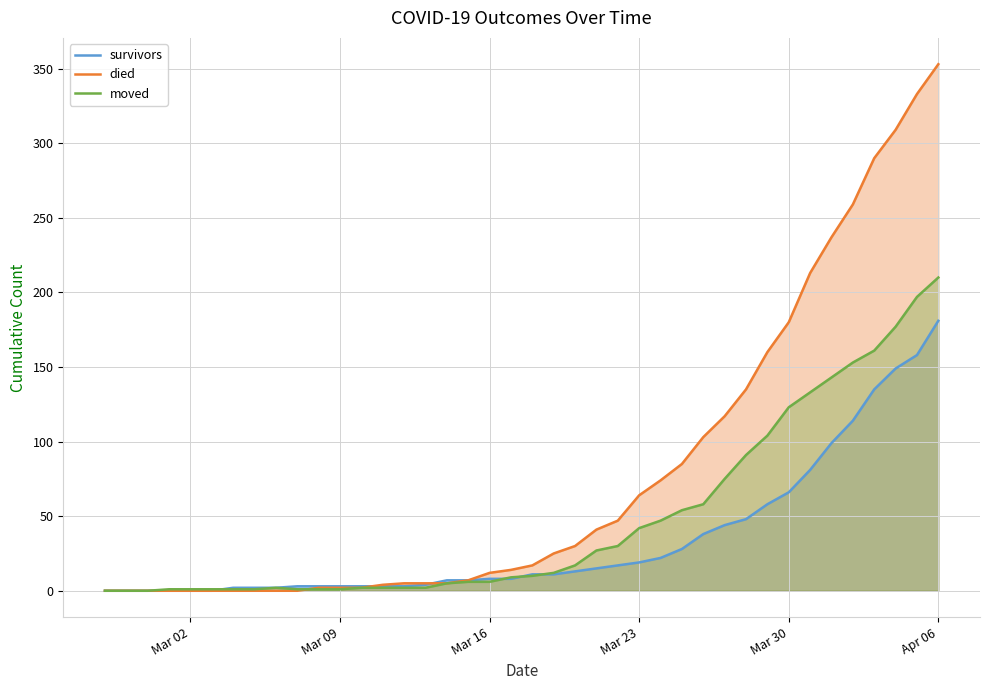

At how many categories does at least one series exceed 109?

11